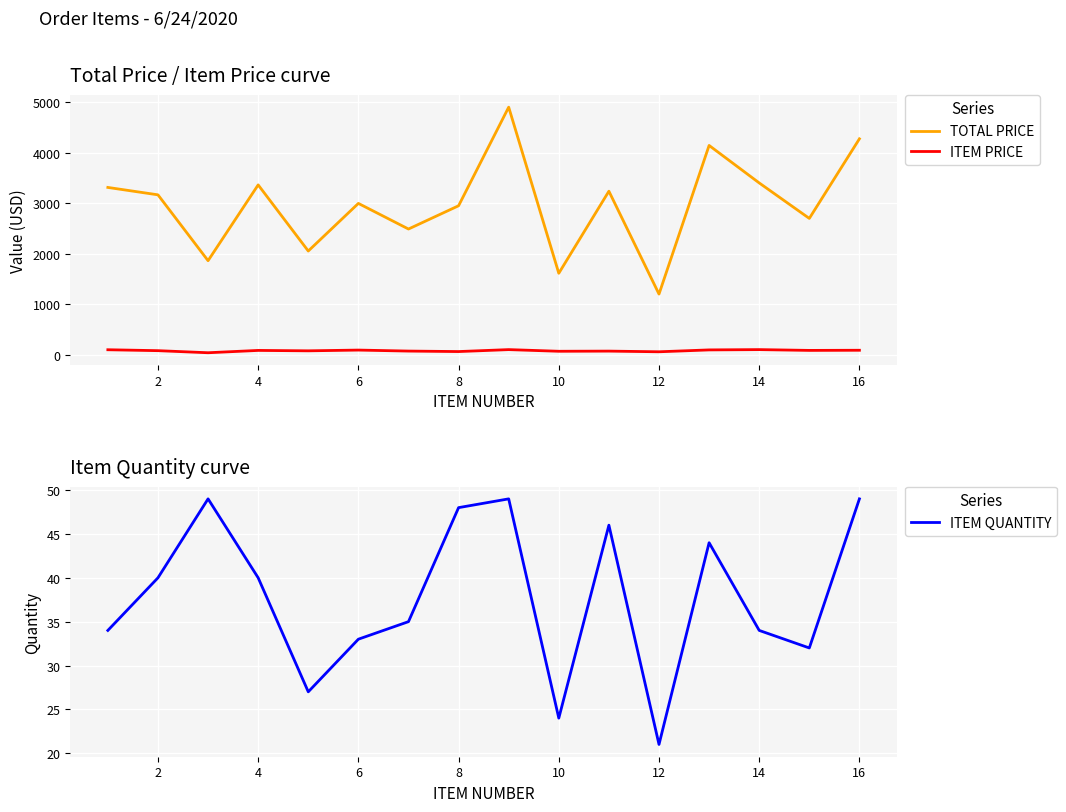

True or false: TOTAL PRICE and ITEM PRICE cross at least once.

False